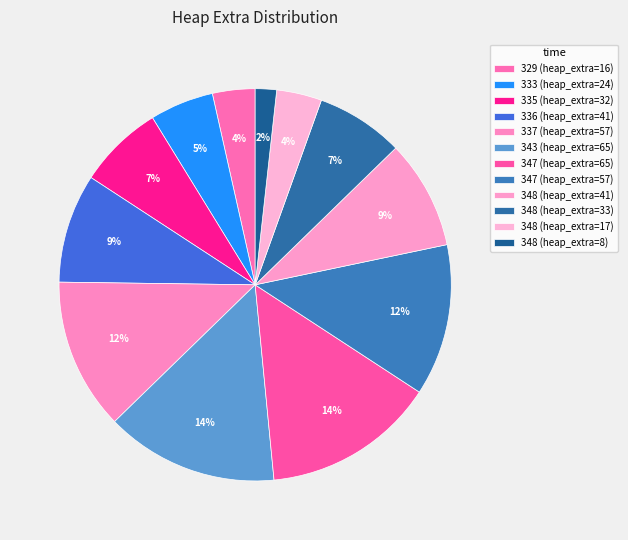

How many segments does this pie chart have?

12